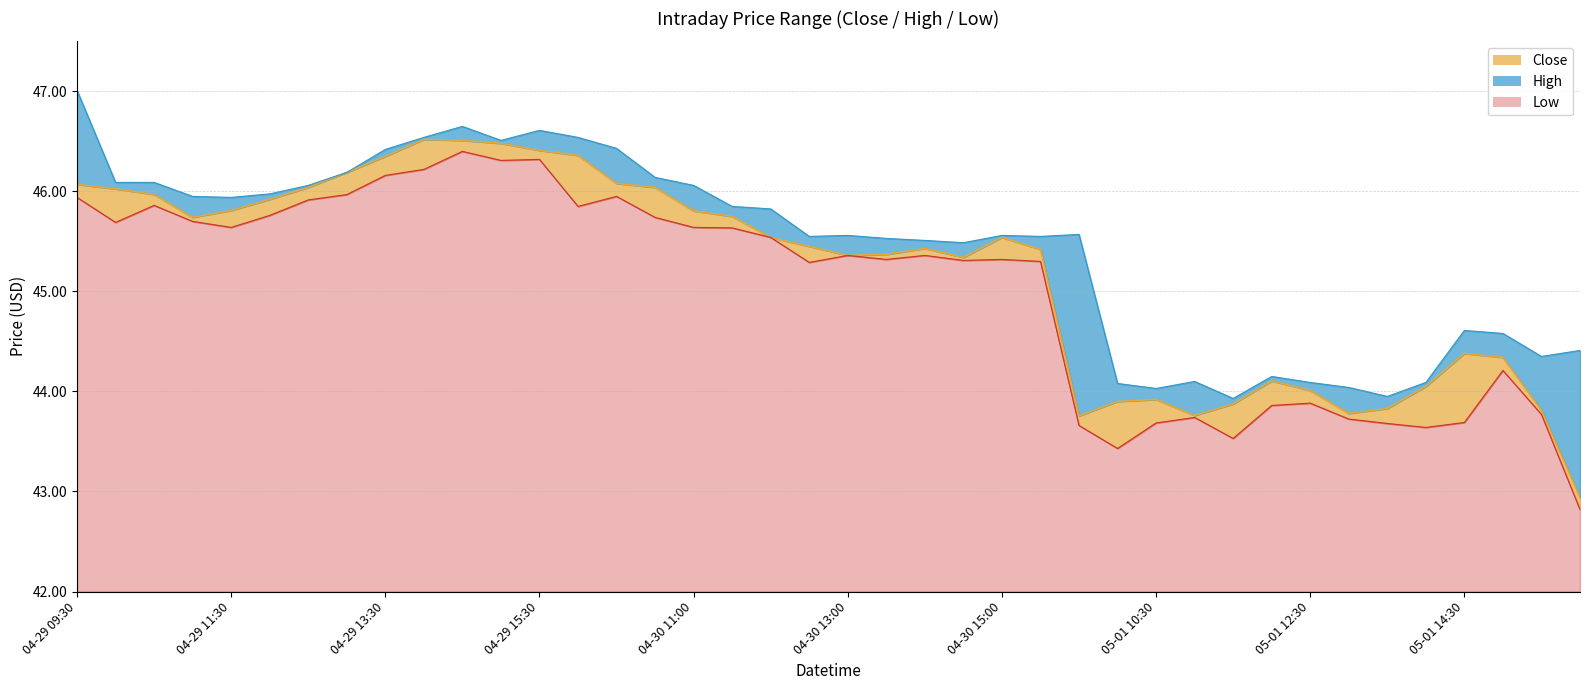

Read the High value at 05-01 10:00.

44.1